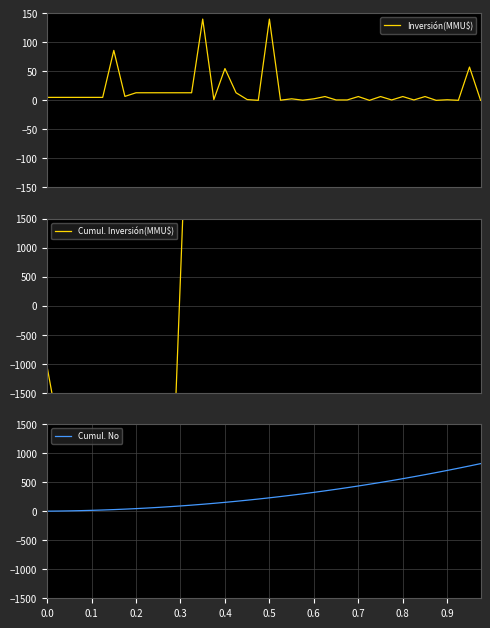

Reading left to right, extract all data points from this chart.

Inversión(MMU$): 5.1	5.1	5.1	5.1	5.1	5.1	86.0	6.8	13.0	13.0	13.0	13.0	13.0	13.0	140.0	1.3	54.7	13.0	1.3	0.0	140.0	0.3	2.6	0.3	2.6	6.5	0.7	0.7	6.5	0.0	6.5	0.7	6.5	0.7	6.5	0.0	1.0	0.1	57.4	0.0
Cumul. Inversión(MMU$): -1050.0	-2100.0	-3150.0	-4200.0	-5150.0	-6100.0	-27100.0	-24500.0	-19500.0	-14500.0	-9500.0	-4500.0	500.0	5500.0	59200.0	59700.0	80700.0	75700.0	76200.0	76200.0	129900.0	130000.0	131000.0	131100.0	132100.0	134600.0	134850.0	135100.0	137600.0	137600.0	140100.0	140350.0	142850.0	143100.0	145600.0	145600.0	145977.0	145999.0	167999.0	167999.0
Cumul. No: 1.0	3.0	6.0	10.0	15.0	21.0	28.0	36.0	45.0	55.0	66.0	78.0	91.0	105.0	120.0	136.0	153.0	171.0	190.0	210.0	231.0	253.0	276.0	300.0	325.0	351.0	378.0	406.0	435.0	465.0	496.0	528.0	561.0	595.0	630.0	666.0	703.0	741.0	780.0	820.0